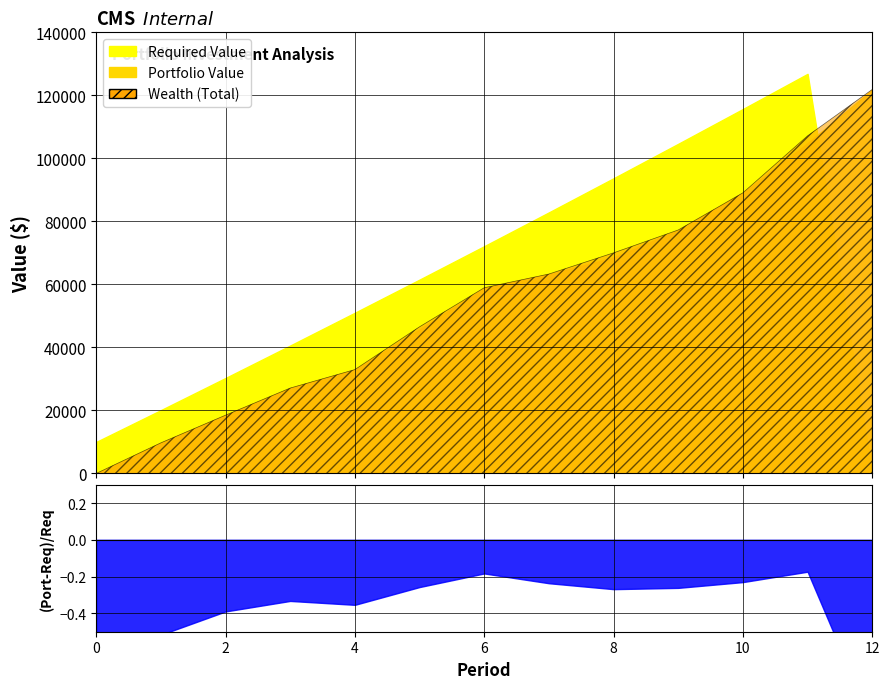

Is it true that Required Value equals 30524.2 at 6?

False